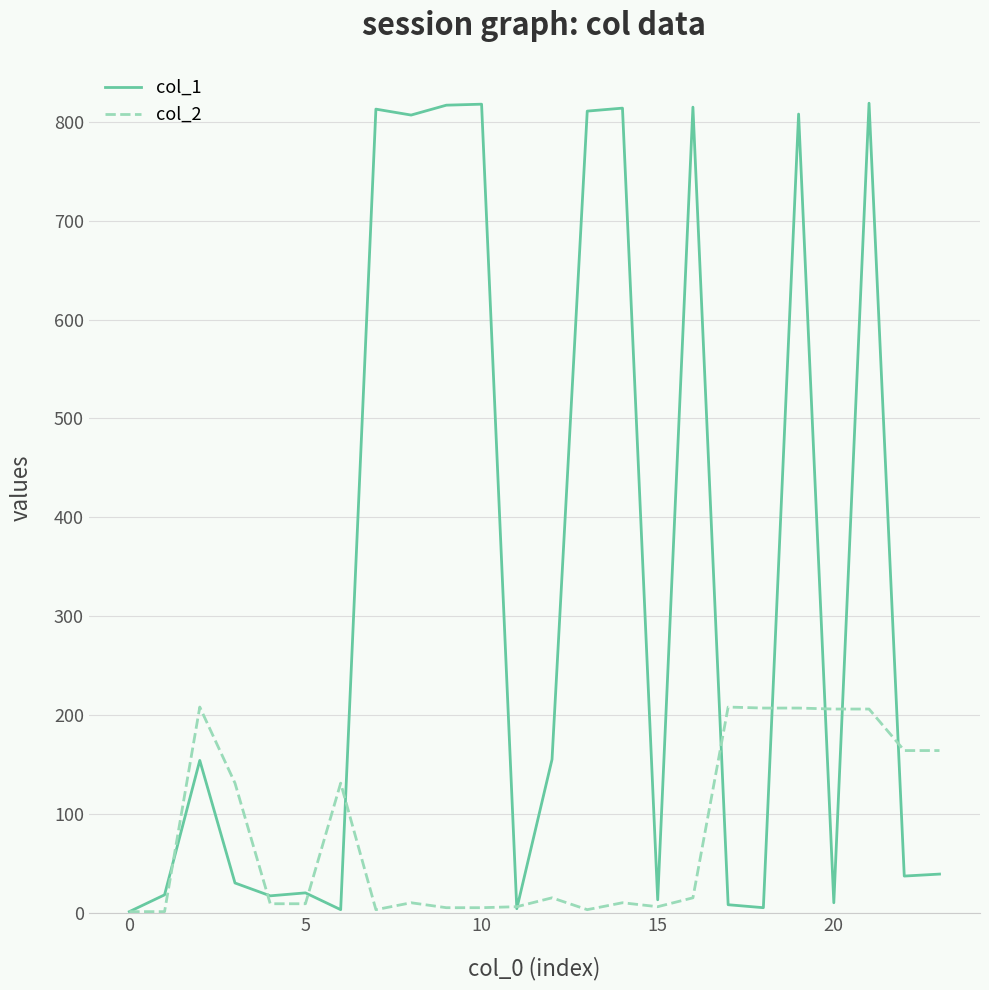

Rank the series by their maximum value, from lowest to highest.

col_2, col_1